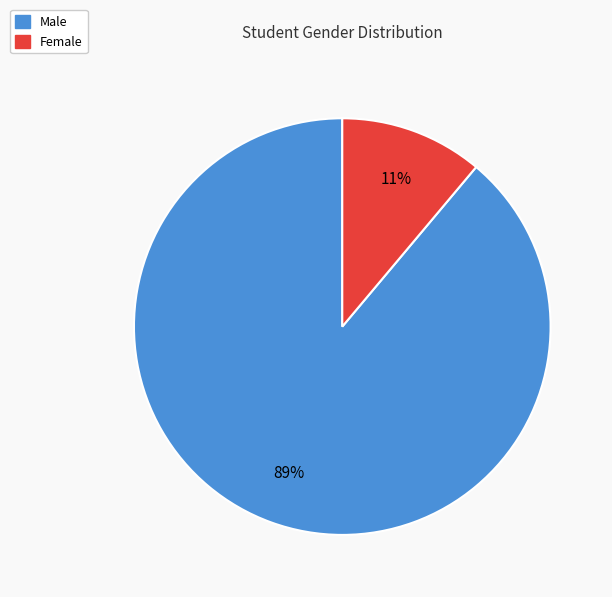

True or false: Female accounts for 11% of the total.

True